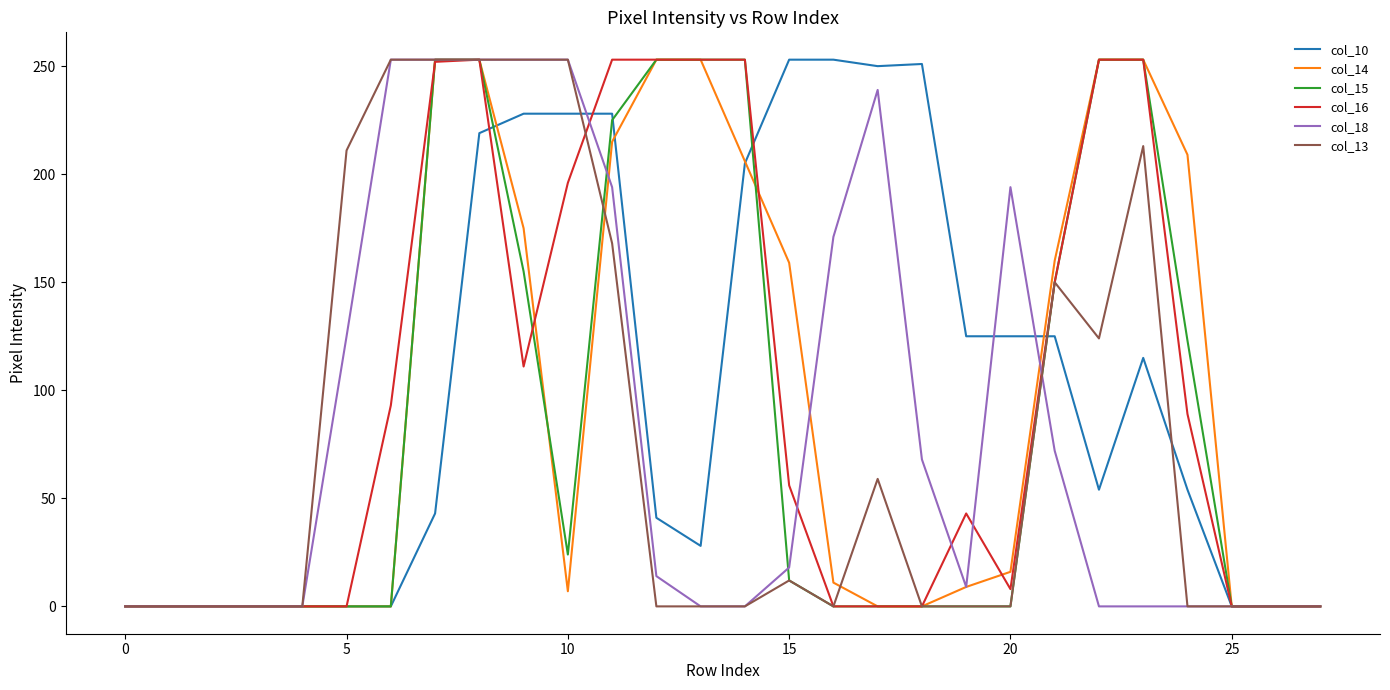

What is the maximum value shown in the chart?

253